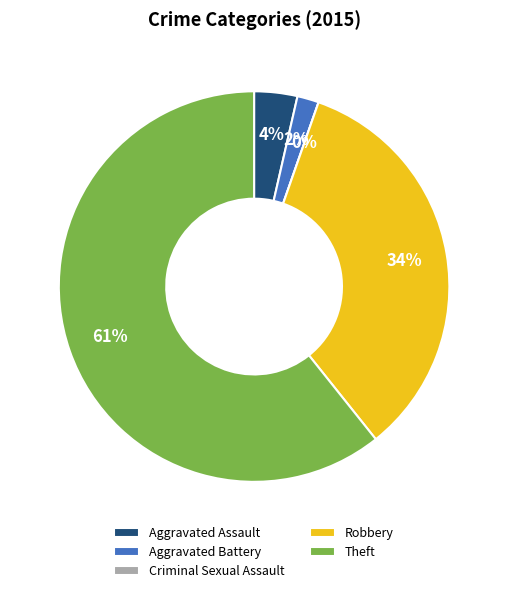

Combined, what portion of the pie is Aggravated Assault and Theft?

64.3%